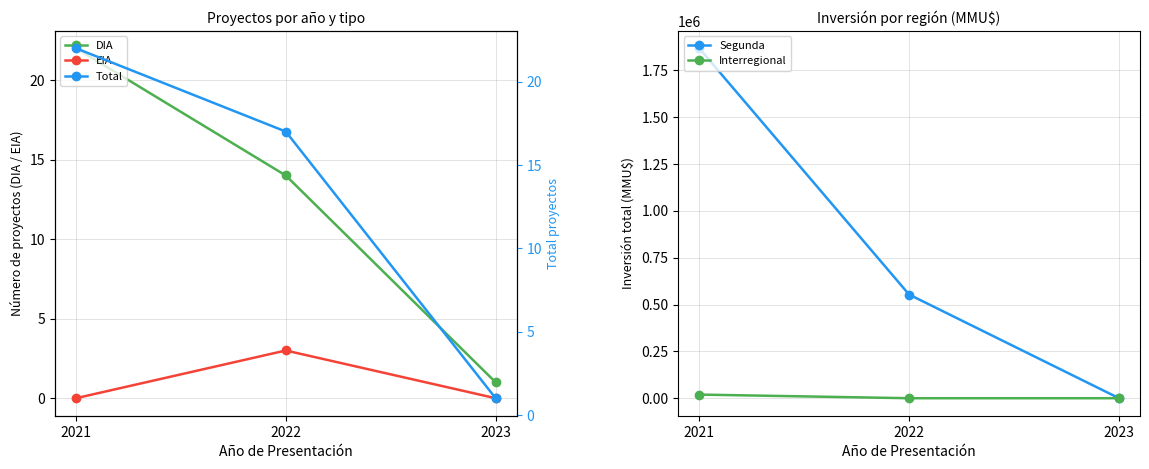

How many Segunda values are between 224 and 1867355?

3